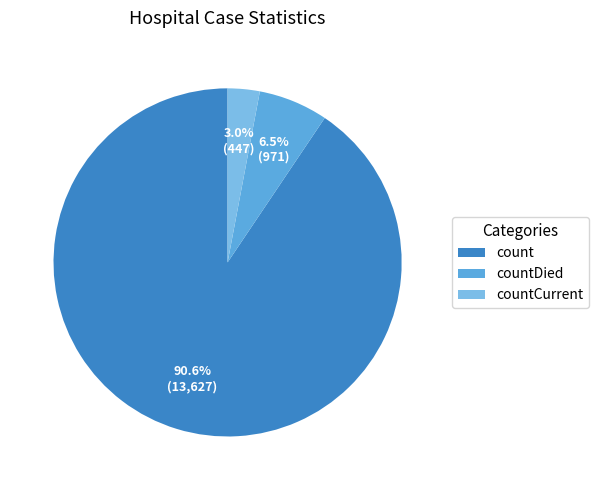

What percentage is the countDied slice, to the nearest percent?

6%